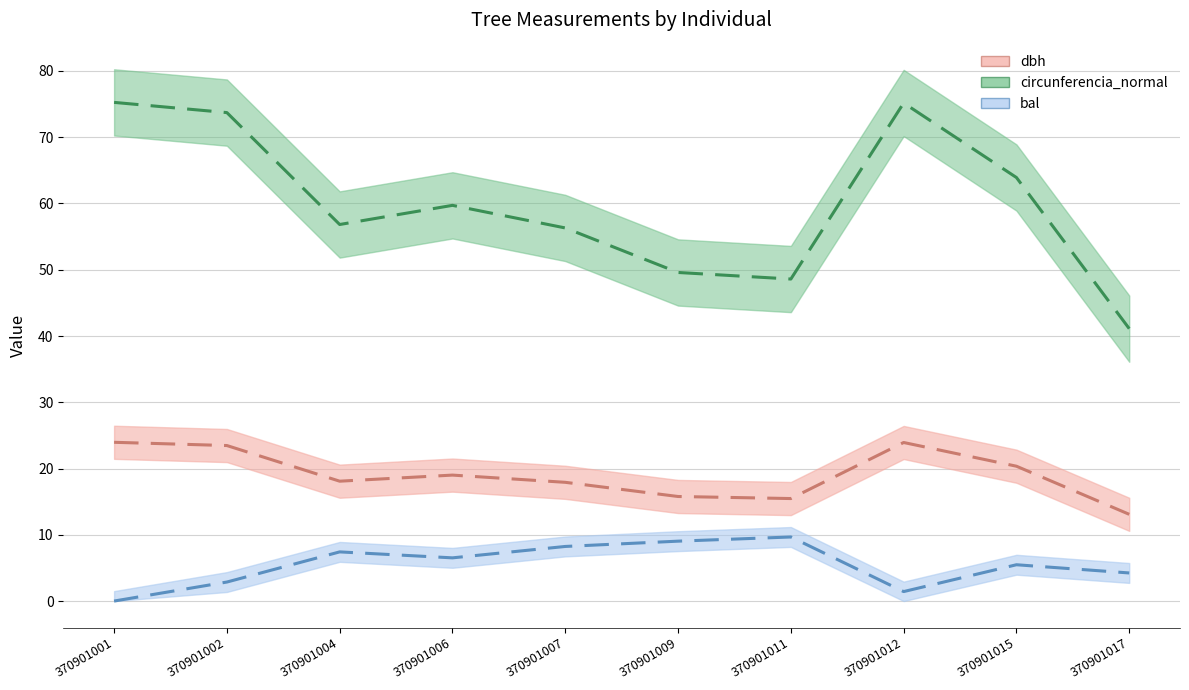

True or false: bal and circunferencia_normal intersect in this chart.

False